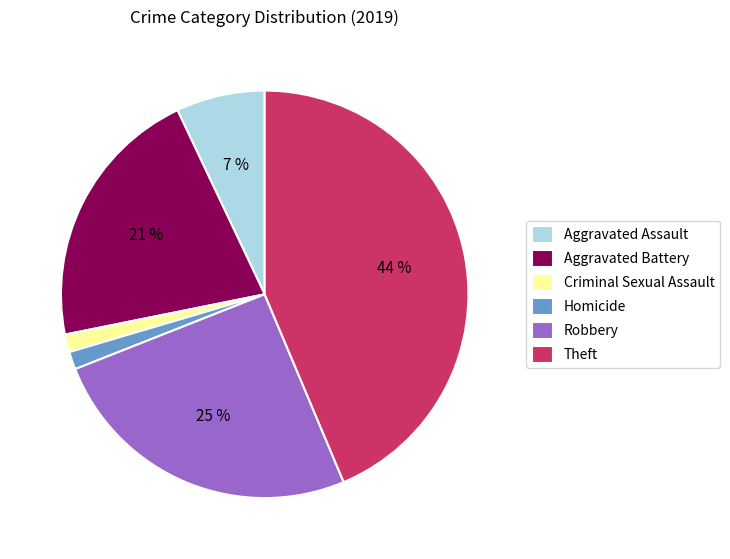

Which category has the biggest portion of the pie?

Theft